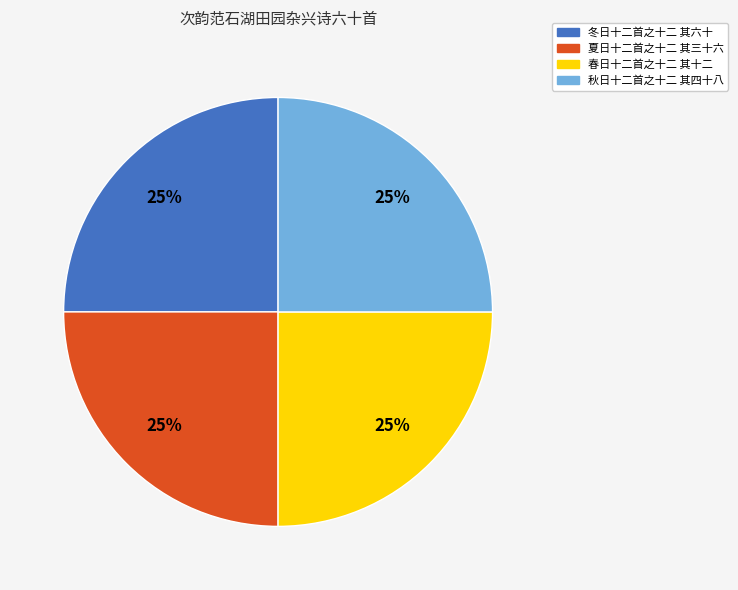

What percentage is the 秋日十二首之十二 其四十八 slice, to the nearest percent?

25%